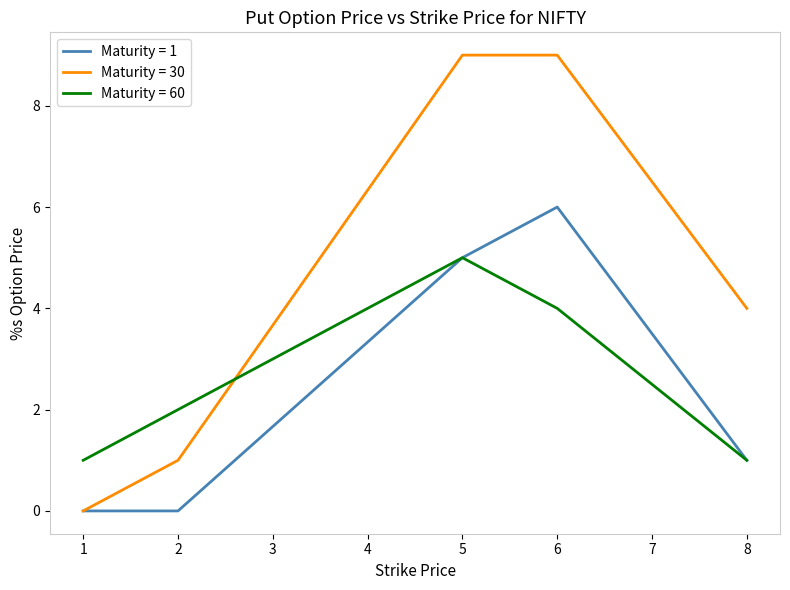

At 2, list the series in order from largest to smallest.

Maturity = 60, Maturity = 30, Maturity = 1